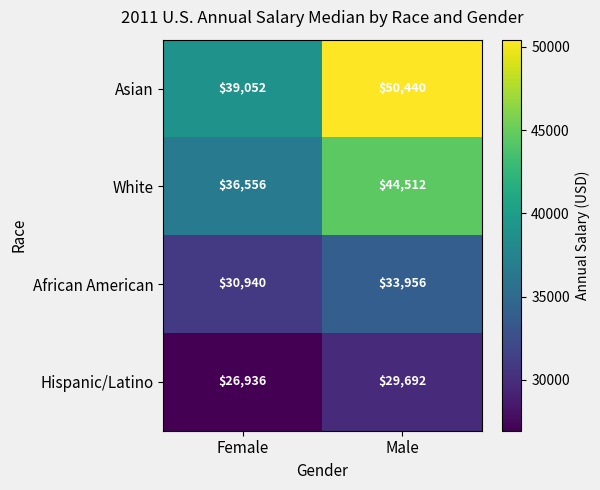

What is the total value across all series at Male?

158600